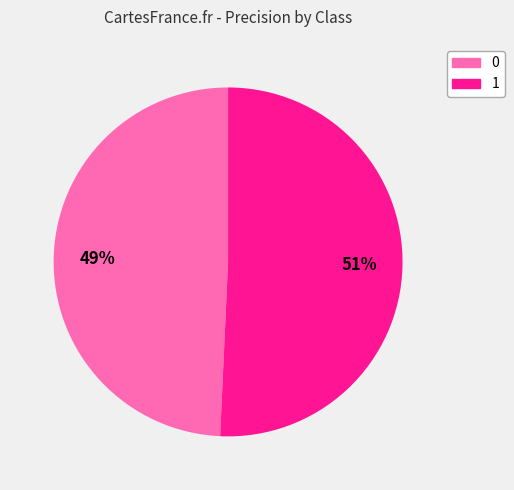

What percentage is the 0 slice, to the nearest percent?

49%